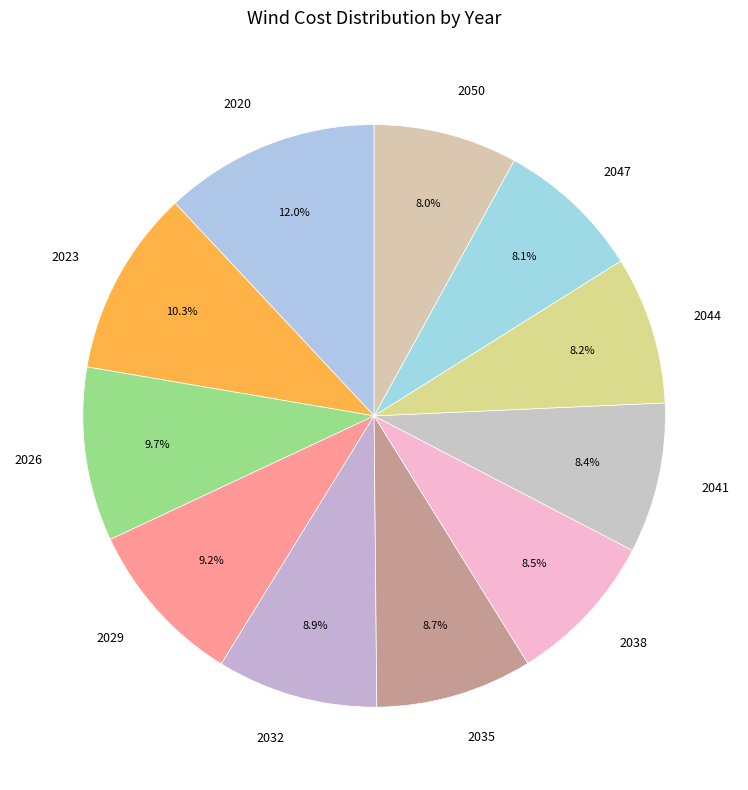

To the nearest percent, what is the average slice percentage?

9%